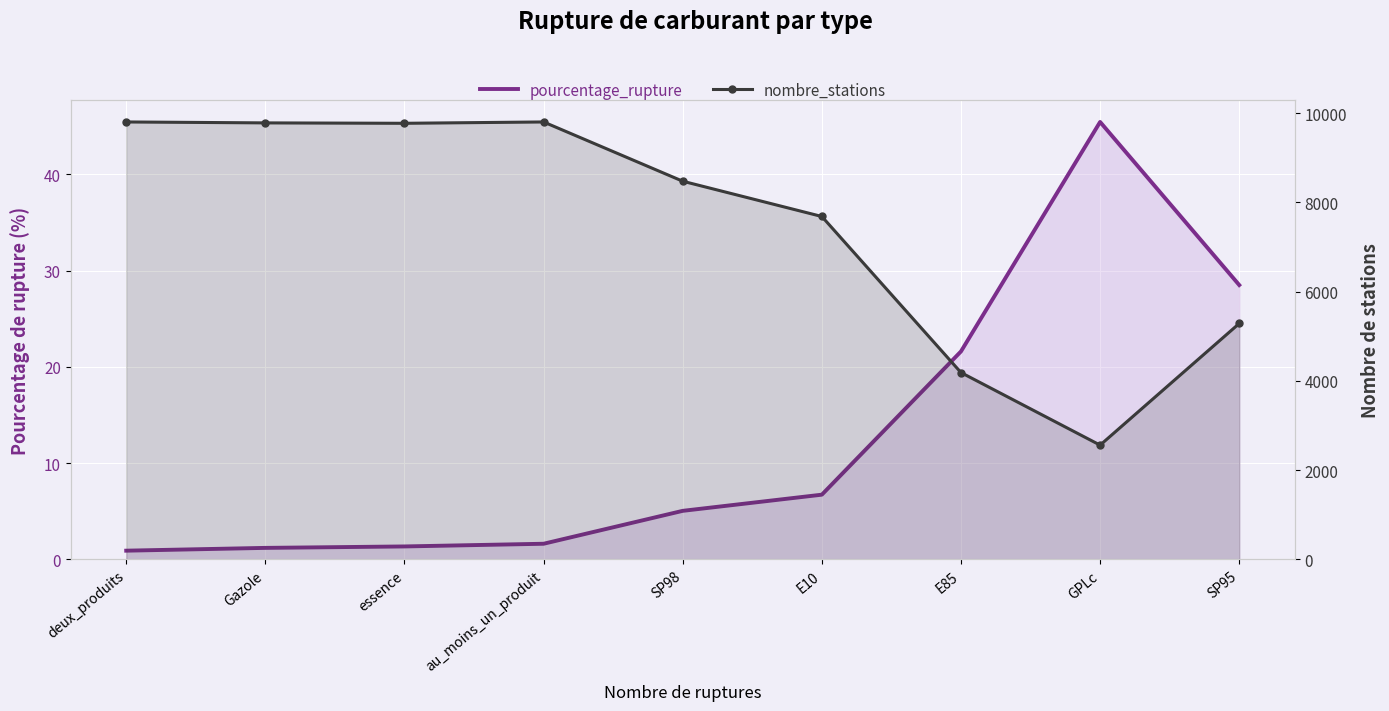

At which category is the sum across all series the highest?

au_moins_un_produit